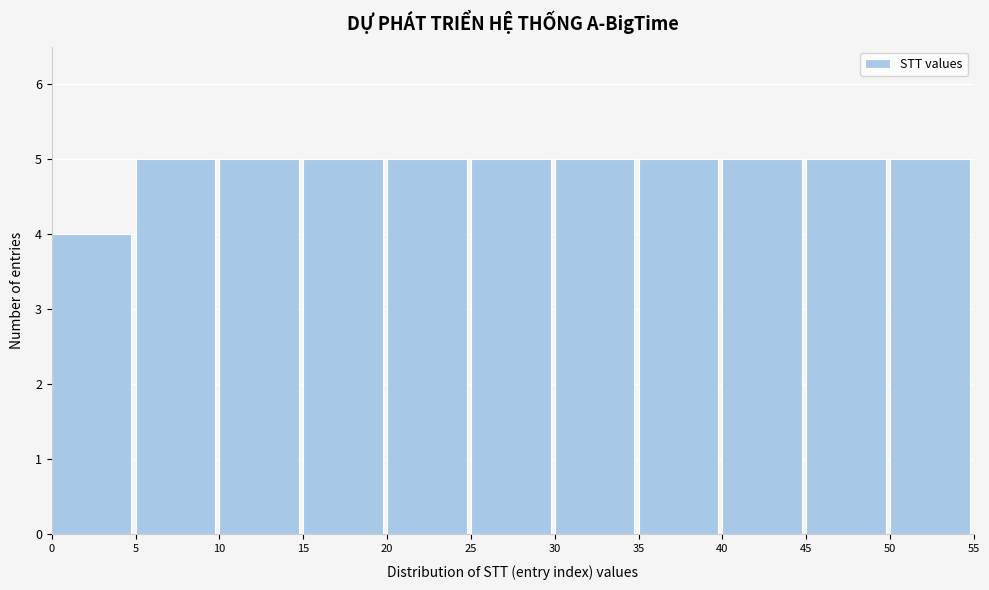

Reading left to right, transcribe this chart: for each bar, give the range it covers on the x-axis and its height. The values are not printed on the chart, so give them approximately, as read against the axis.

0 to 5: 4
5 to 10: 5
10 to 15: 5
15 to 20: 5
20 to 25: 5
25 to 30: 5
30 to 35: 5
35 to 40: 5
40 to 45: 5
45 to 50: 5
50 to 55: 5